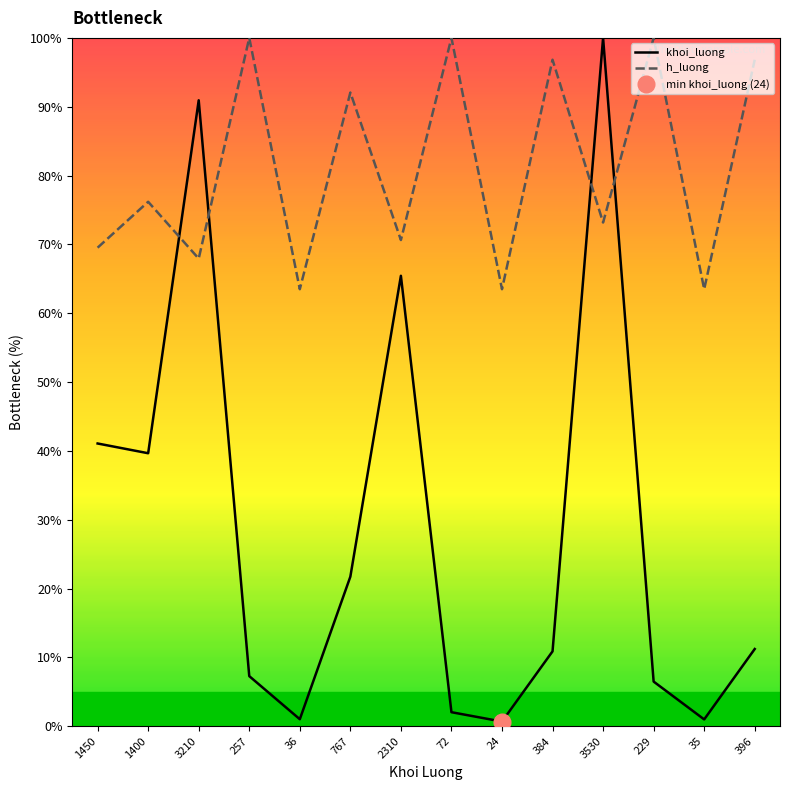

In khoi_luong, how many points are lower than both neighbors (excluding endpoints)?

4